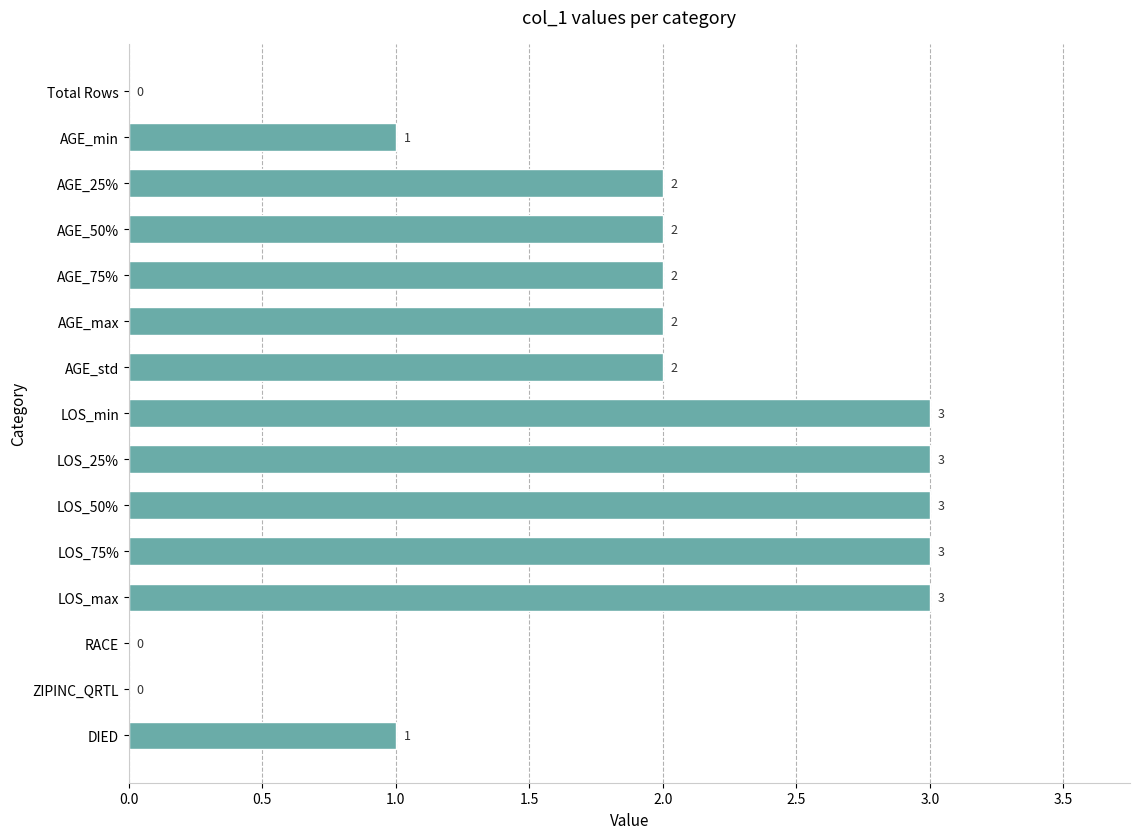

Approximately how many times larger is the value at LOS_50% compared to LOS_25%?

1.0